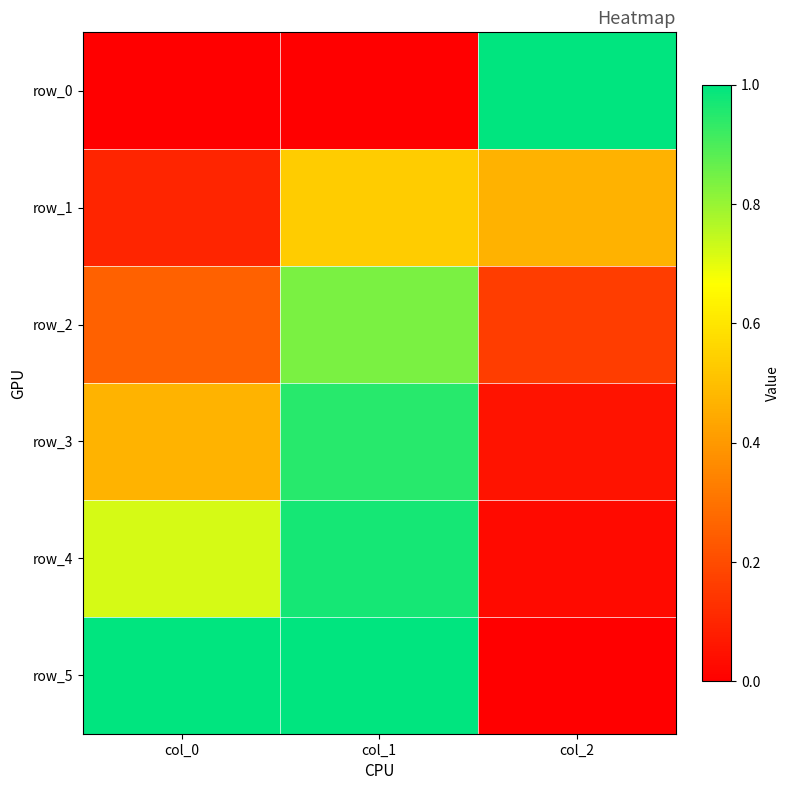

At how many categories does at least one series exceed 0?

3